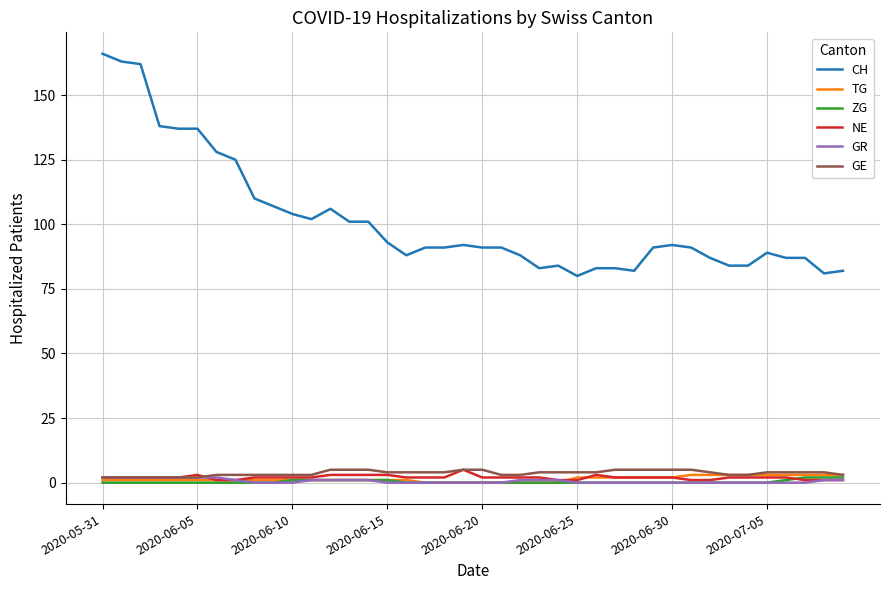

Reading left to right, what are all the values shown in this chart?

CH: 166	163	162	138	137	137	128	125	110	107	104	102	106	101	101	93	88	91	91	92	91	91	88	83	84	80	83	83	82	91	92	91	87	84	84	89	87	87	81	82
TG: 1	1	1	1	1	1	1	1	1	1	1	1	1	1	1	1	1	0	0	0	0	0	0	0	0	2	2	2	2	2	2	3	3	3	3	3	3	3	3	3
ZG: 0	0	0	0	0	0	0	0	0	0	1	1	1	1	1	1	0	0	0	0	0	0	0	0	0	0	0	0	0	0	0	0	0	0	0	0	1	2	2	2
NE: 2	2	2	2	2	3	1	1	2	2	2	2	3	3	3	3	2	2	2	5	2	2	2	2	1	1	3	2	2	2	2	1	1	2	2	2	2	1	1	1
GR: 2	2	2	2	2	2	2	1	0	0	0	1	1	1	1	0	0	0	0	0	0	0	1	1	1	0	0	0	0	0	0	0	0	0	0	0	0	0	1	1
GE: 2	2	2	2	2	2	3	3	3	3	3	3	5	5	5	4	4	4	4	5	5	3	3	4	4	4	4	5	5	5	5	5	4	3	3	4	4	4	4	3